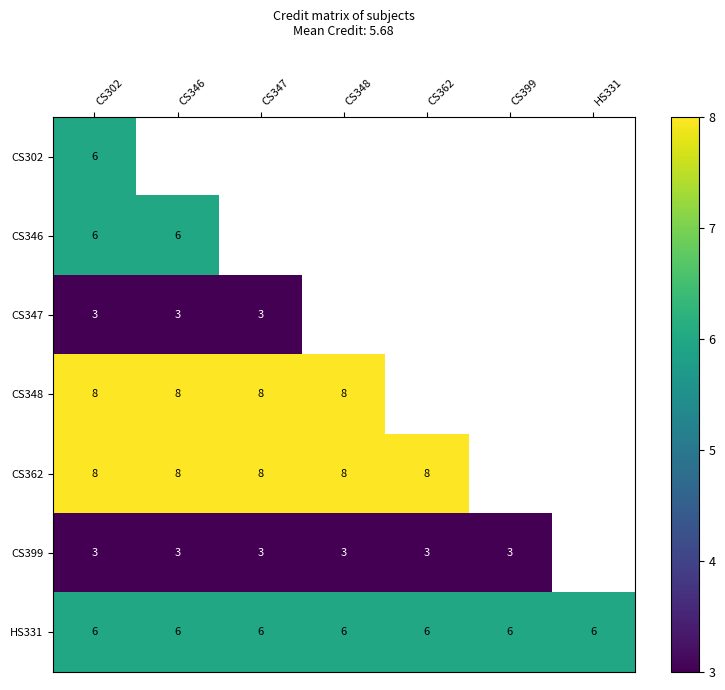

Is it true that CS399 equals 4 at CS348?

False